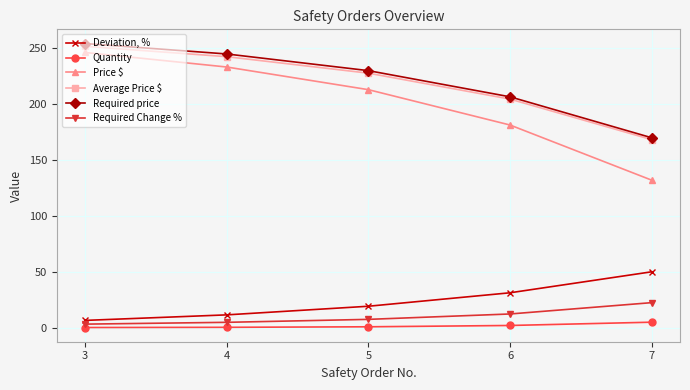

What is the value of the Required price point at the 4th from the left?

206.1